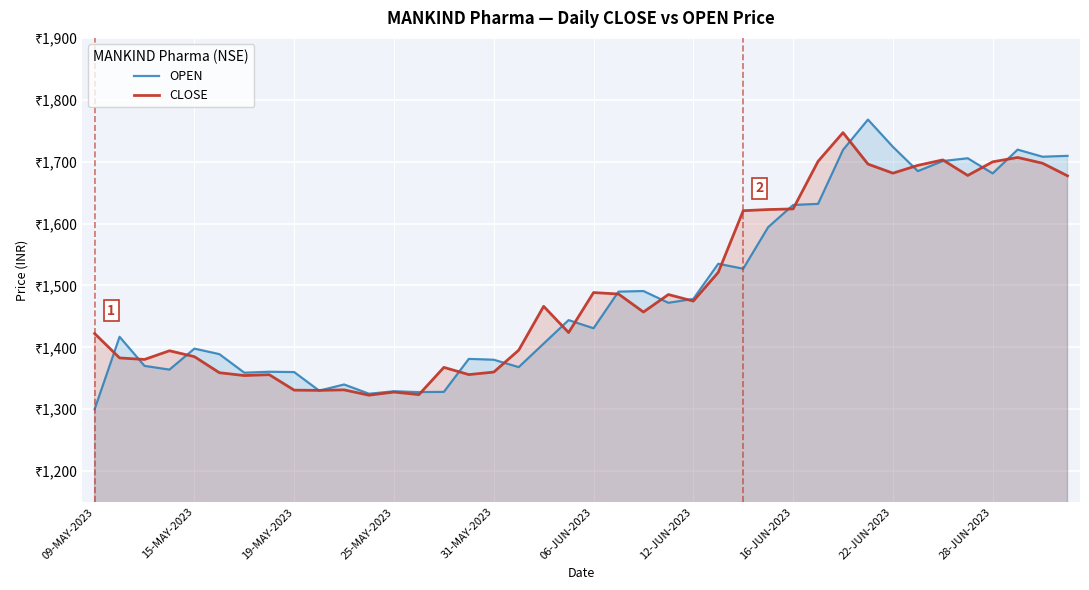

The CLOSE series shows 2721.0 at 38. True or false?

False